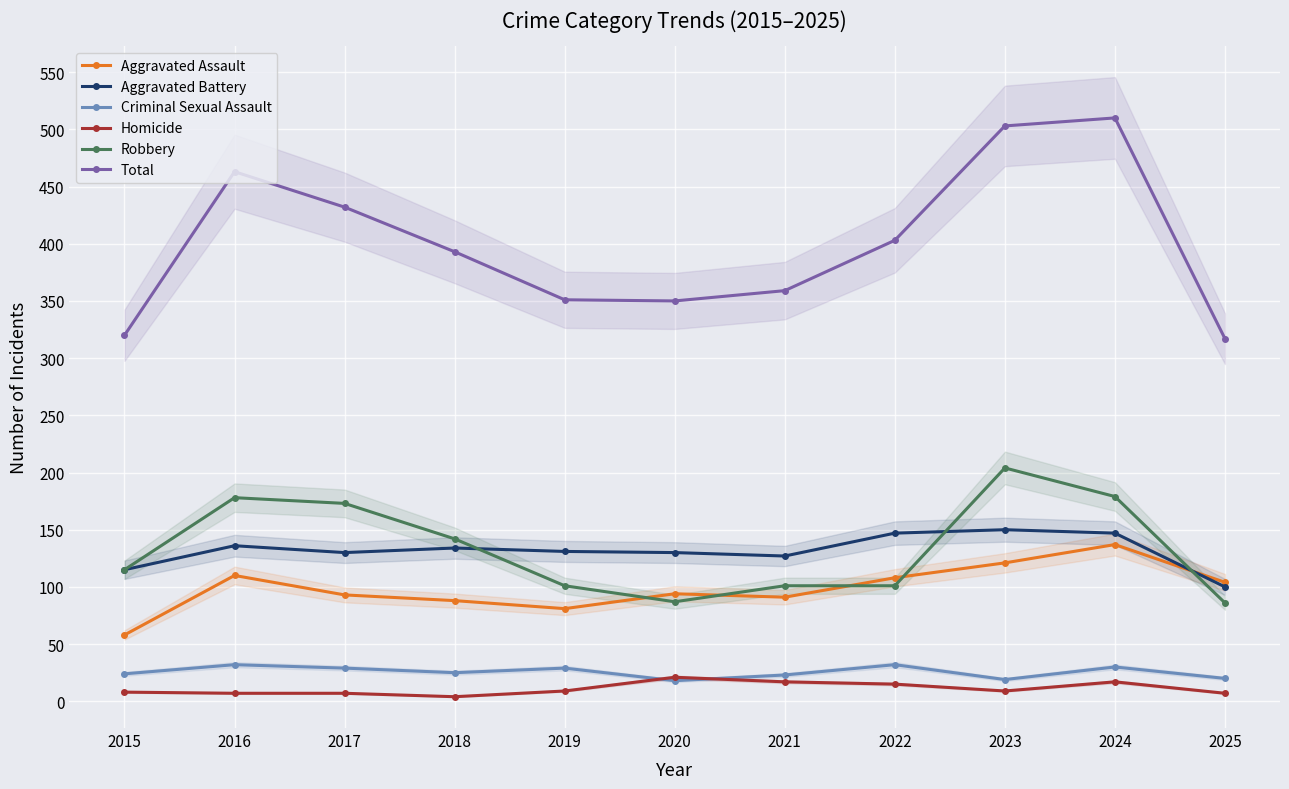

Is it true that Homicide equals 21 at 2020?

True